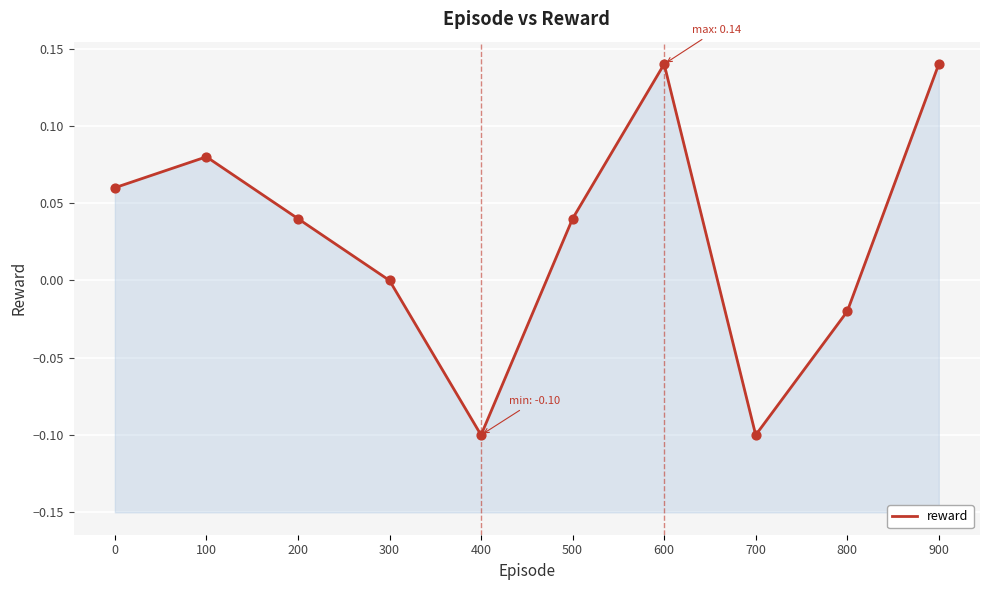

What is the change in value from 0 to 300?

-0.1